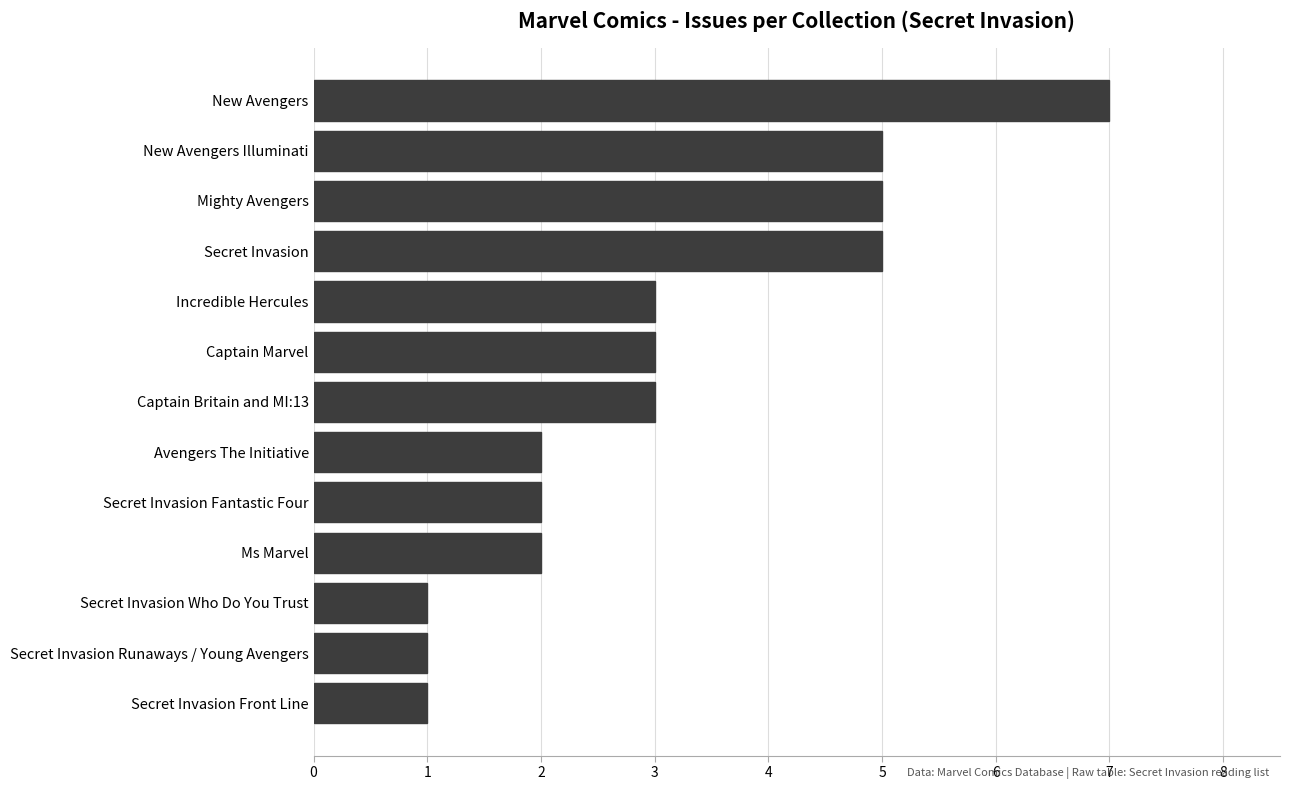

How many values are between 2 and 5?

9